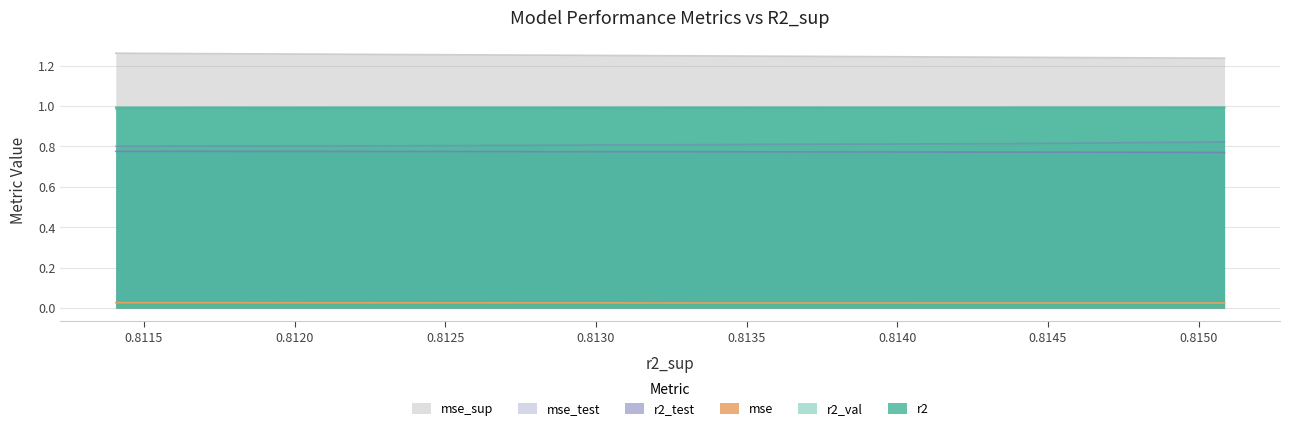

What is the maximum value for mse_test?

0.8